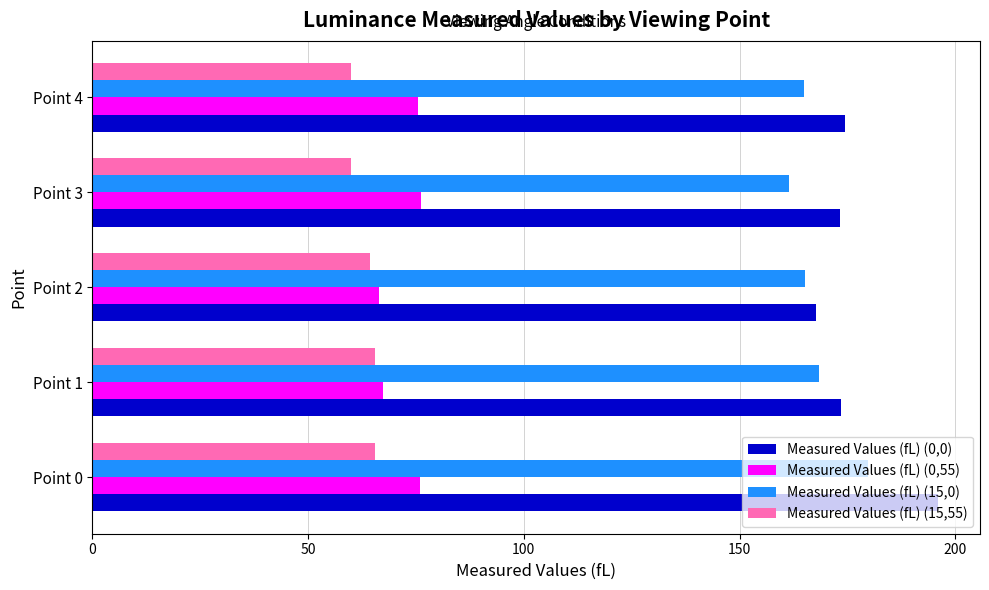

Rank the series by their maximum value, from highest to lowest.

Measured Values (fL) (0,0), Measured Values (fL) (15,0), Measured Values (fL) (0,55), Measured Values (fL) (15,55)